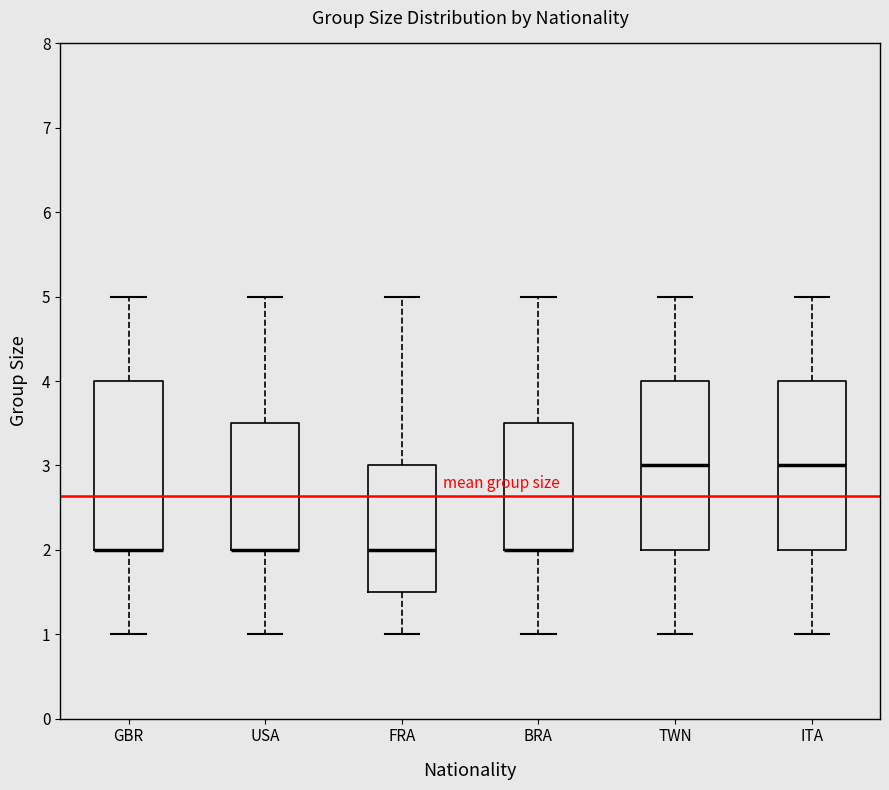

Where is the upper edge of the box for ITA on the y-axis? The values are not printed on the chart, so give them approximately, as read against the axis.

4.0